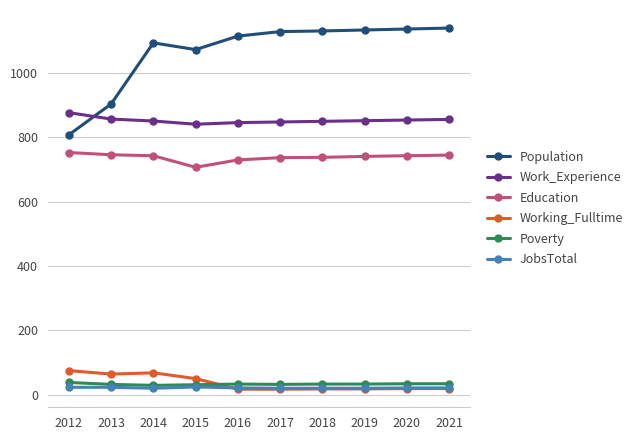

At which label does Poverty first exceed 33?

2012